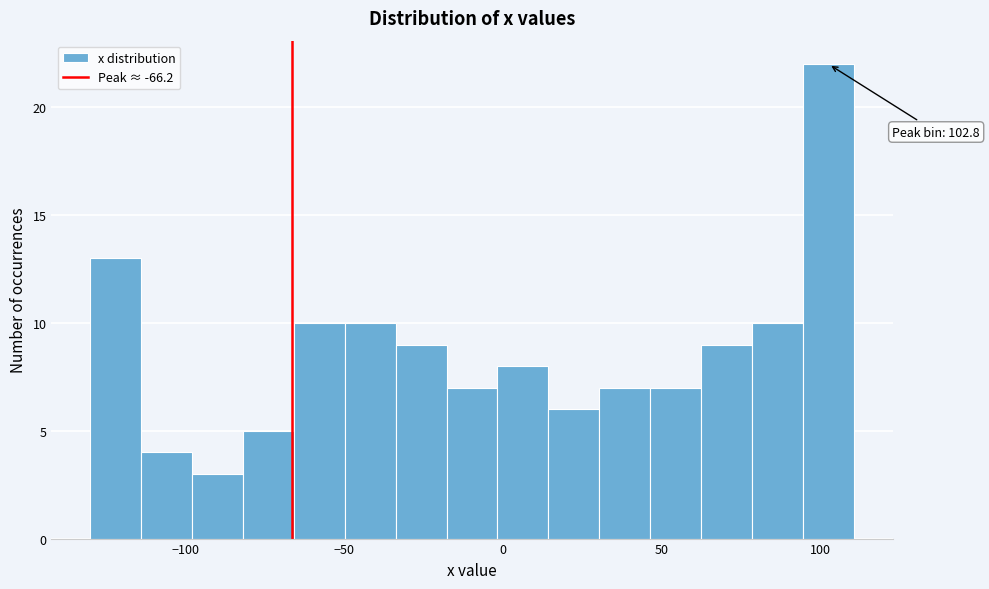

Read against the x-axis, roughly where is the centre of the tallest bar?

105